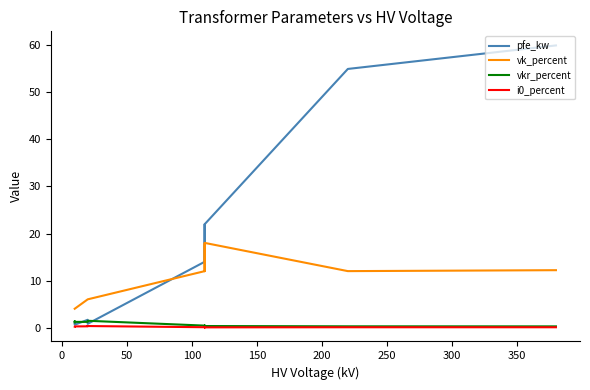

The value of i0_percent at 50 is 0.0. True or false?

False